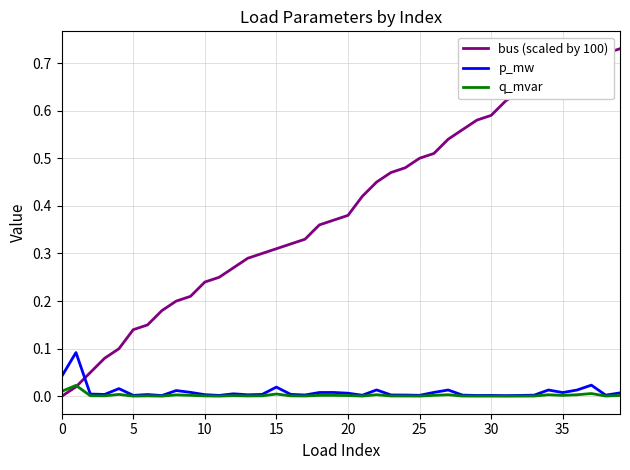

Which series has the widest spread of values?

bus (scaled by 100)